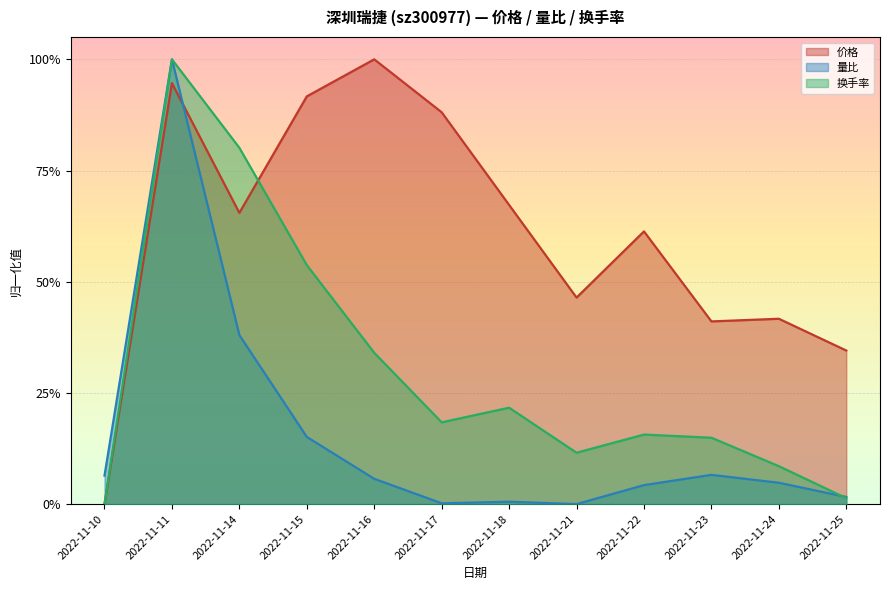

True or false: 价格 and 换手率 intersect in this chart.

True